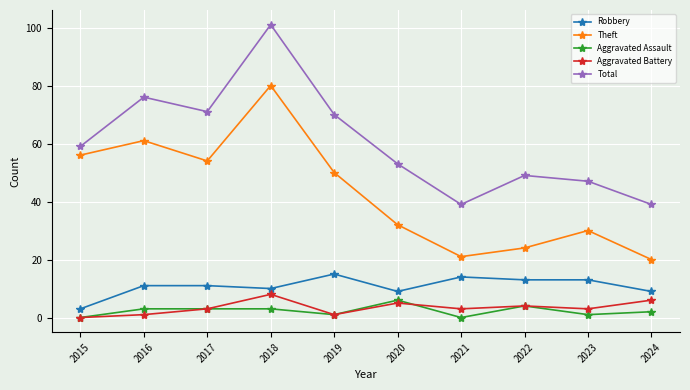

What is the greatest value displayed?

101